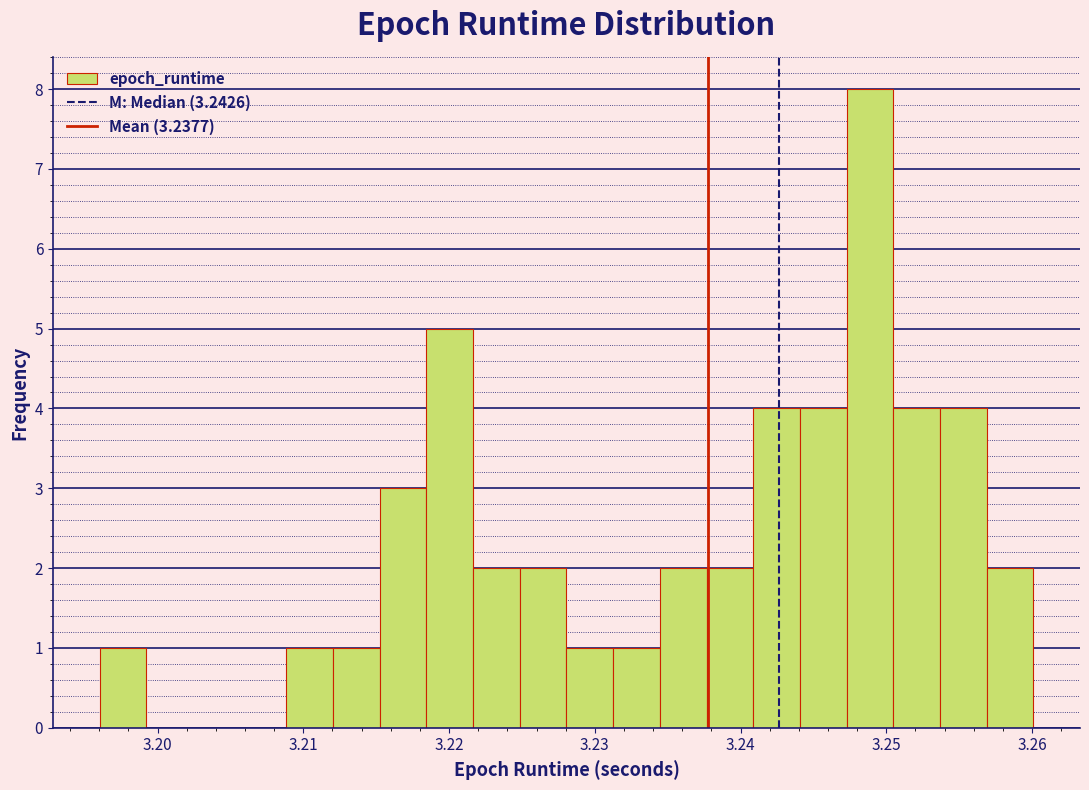

Read against the x-axis, roughly where is the centre of the tallest bar?

3.249